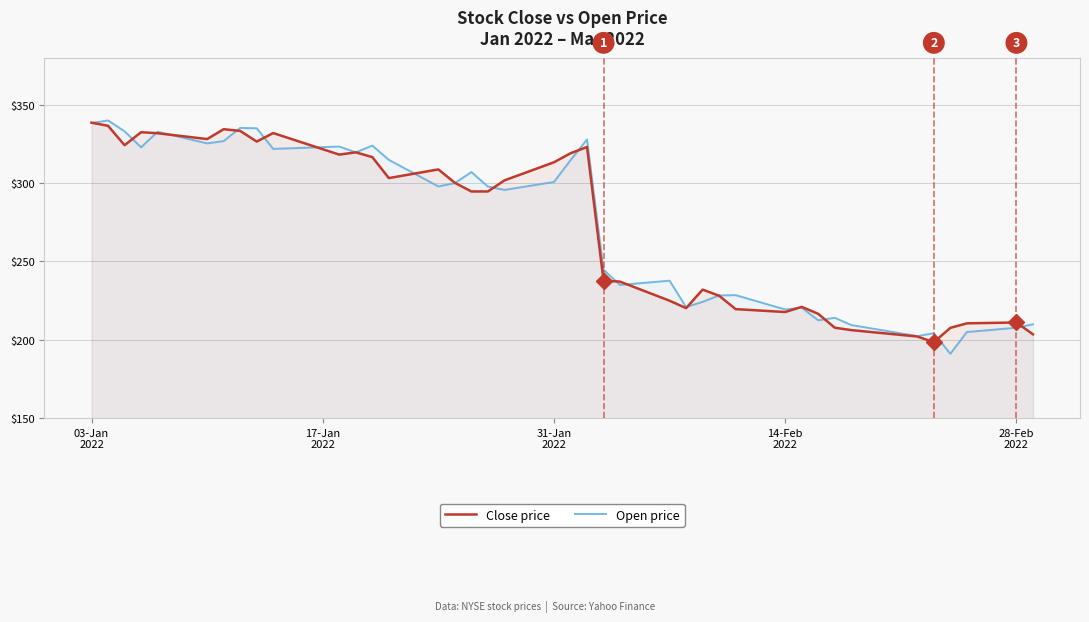

What are all the series names shown in the legend?

Close price, Open price